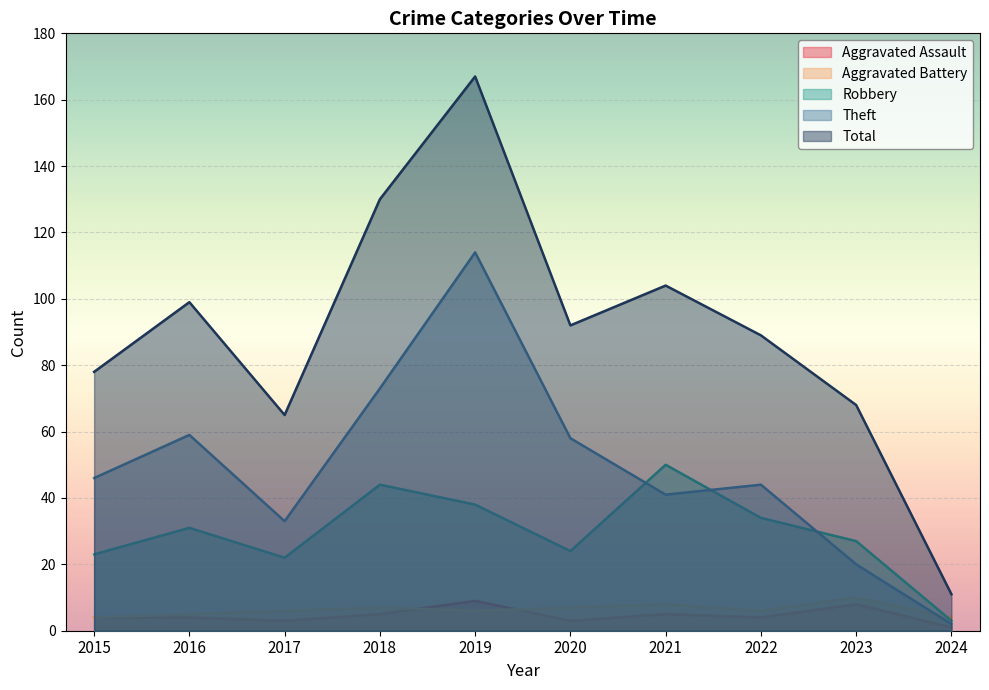

How many interior local peaks does the Total series have?

3